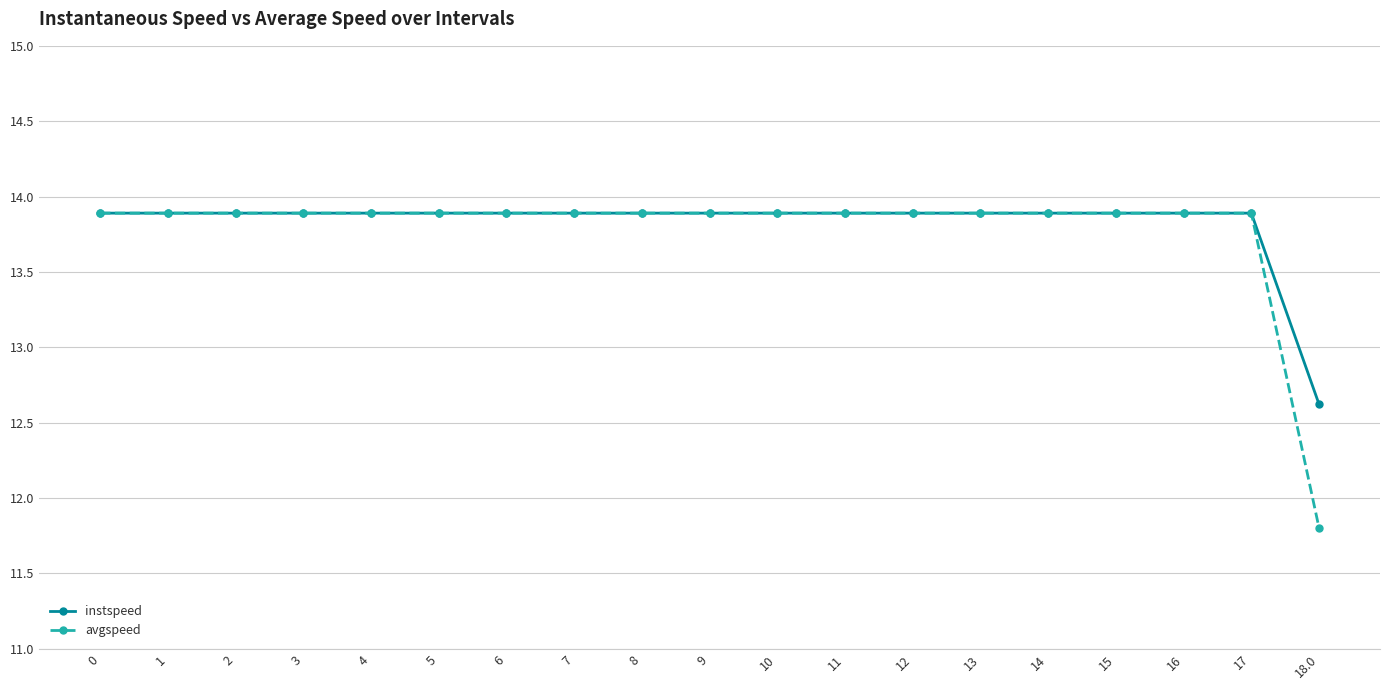

The instspeed series shows 20.3 at 15. True or false?

False